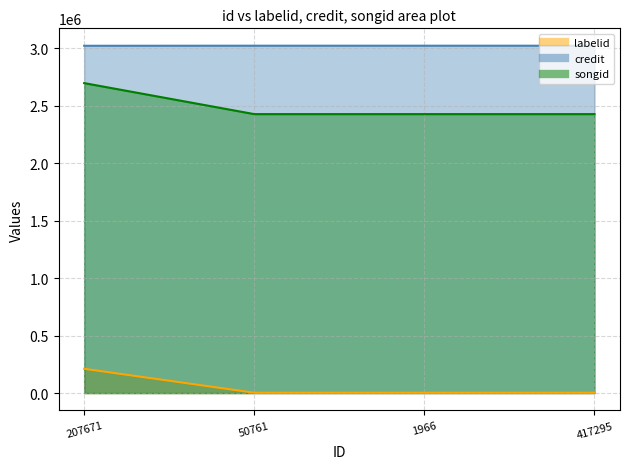

Between 50761 and 417295, which series saw the biggest shift?

labelid